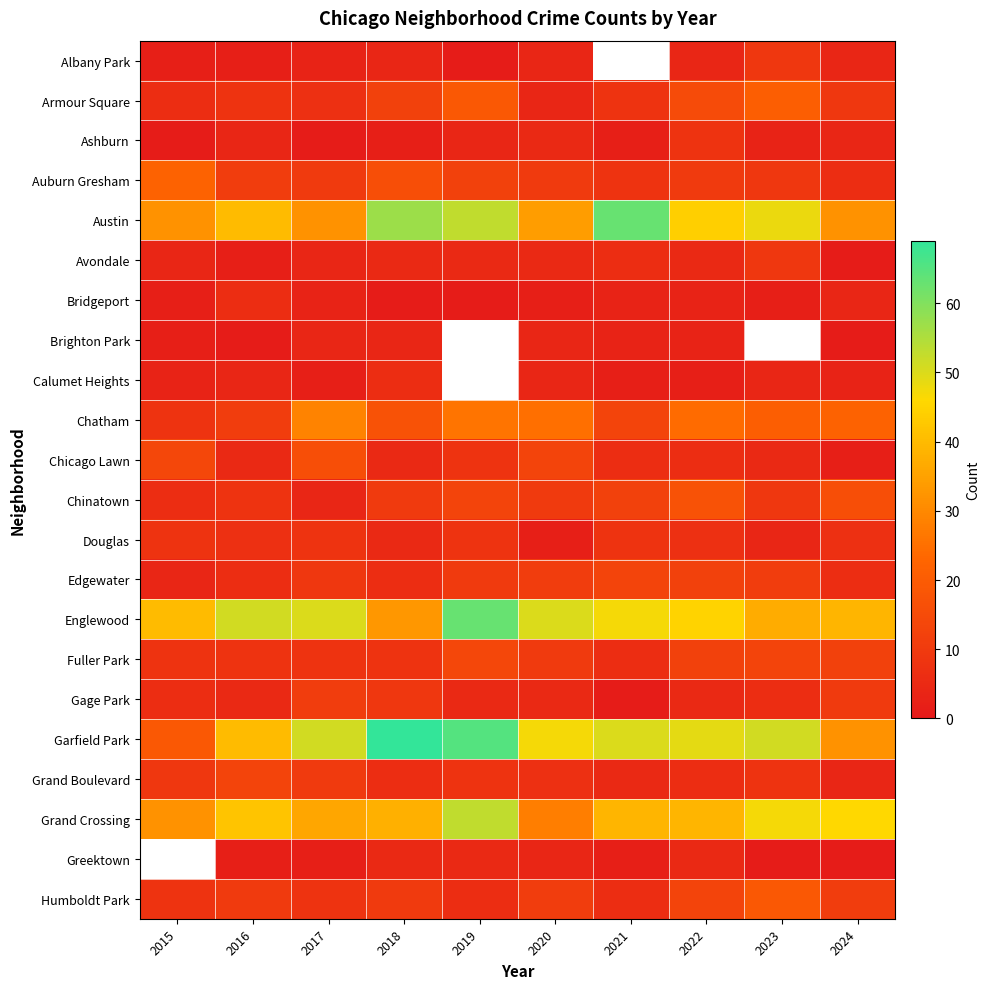

What is the smallest value displayed?

1.0